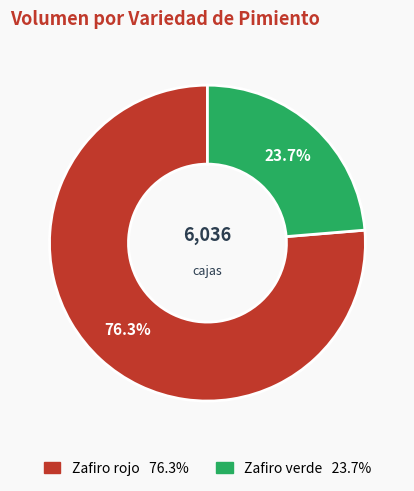

What percentage do Zafiro verde and Zafiro rojo together represent?

100.0%